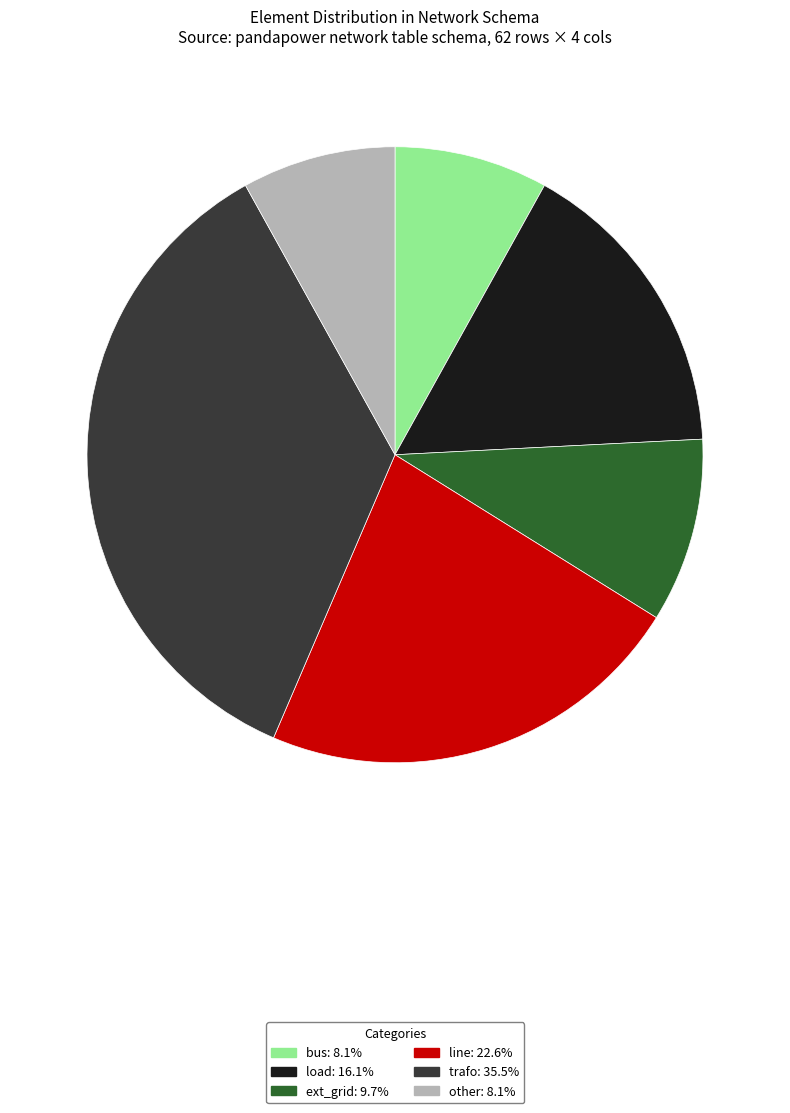

The ext_grid slice represents 10% of the pie. True or false?

True